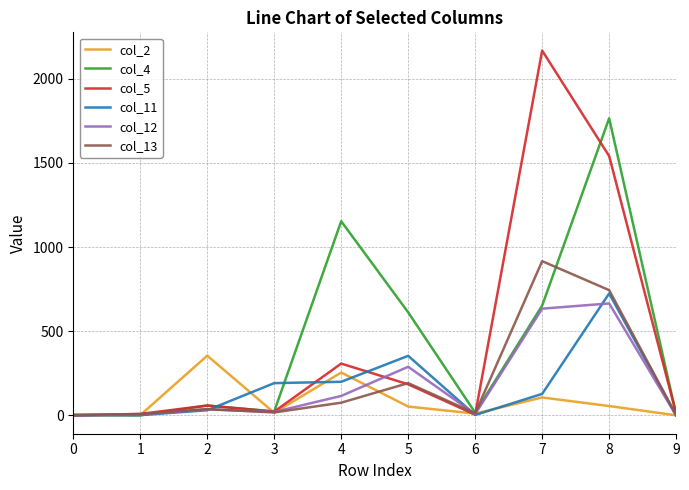

What is the highest value of the col_5 series?

2166